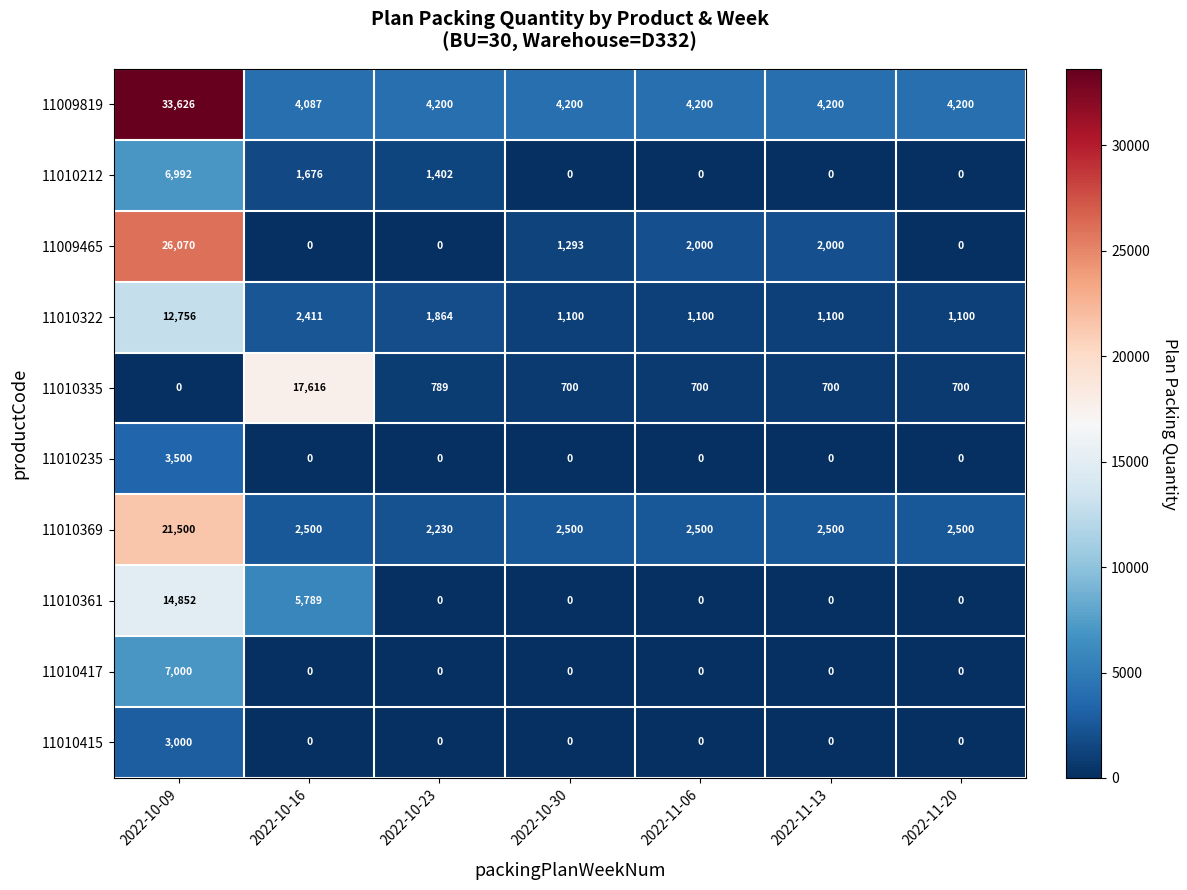

What is the difference between the maximum and minimum values in the 11009819 series?

29539